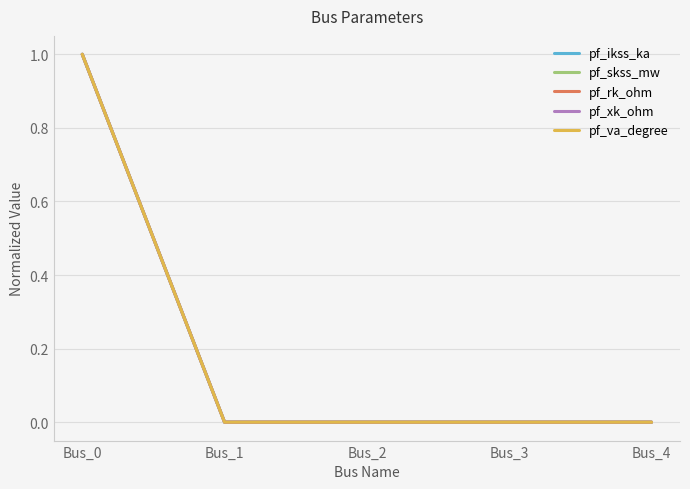

Reading left to right, what are all the values shown in this chart?

pf_ikss_ka: 1	0	0	0	0
pf_skss_mw: 1	0	0	0	0
pf_rk_ohm: 1	0	0	0	0
pf_xk_ohm: 1	0	0	0	0
pf_va_degree: 1	0	0	0	0